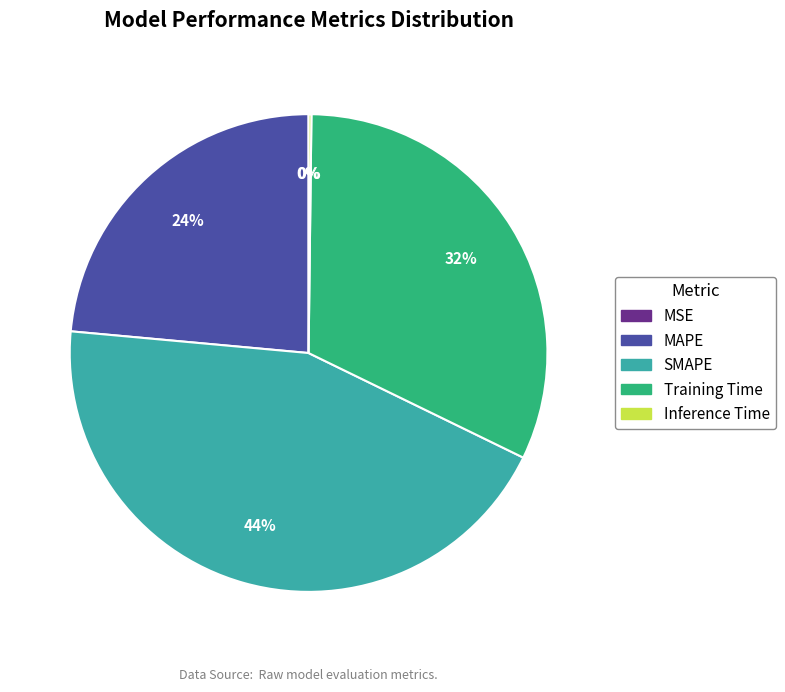

Is the sum of SMAPE and Training Time greater than half?

Yes